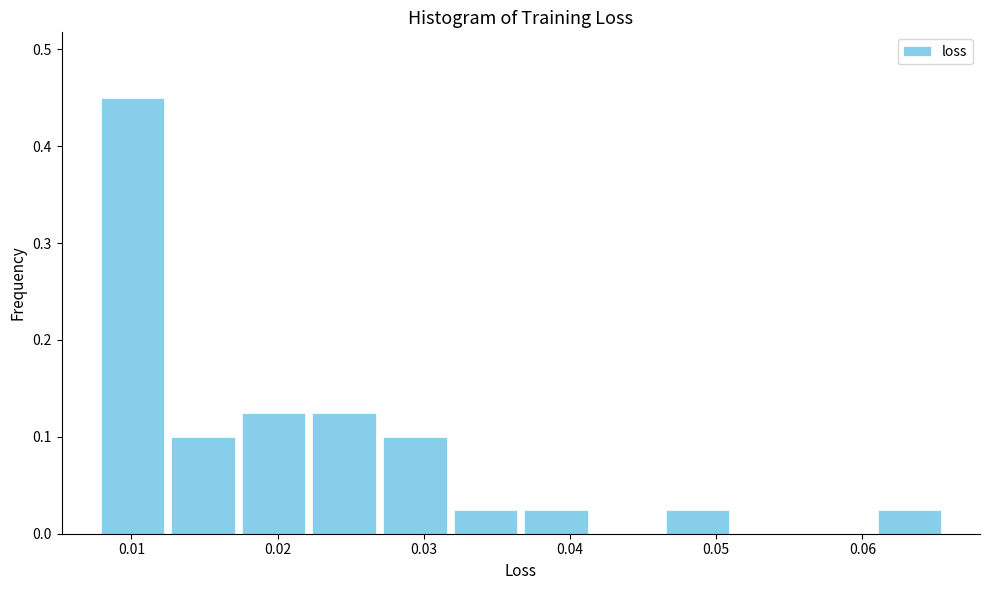

How tall is the bar that spans 0.032 to 0.037 on the x-axis? Neither the bar edges nor the heights are printed on the chart, so give them approximately, as read against the axes.

0.03